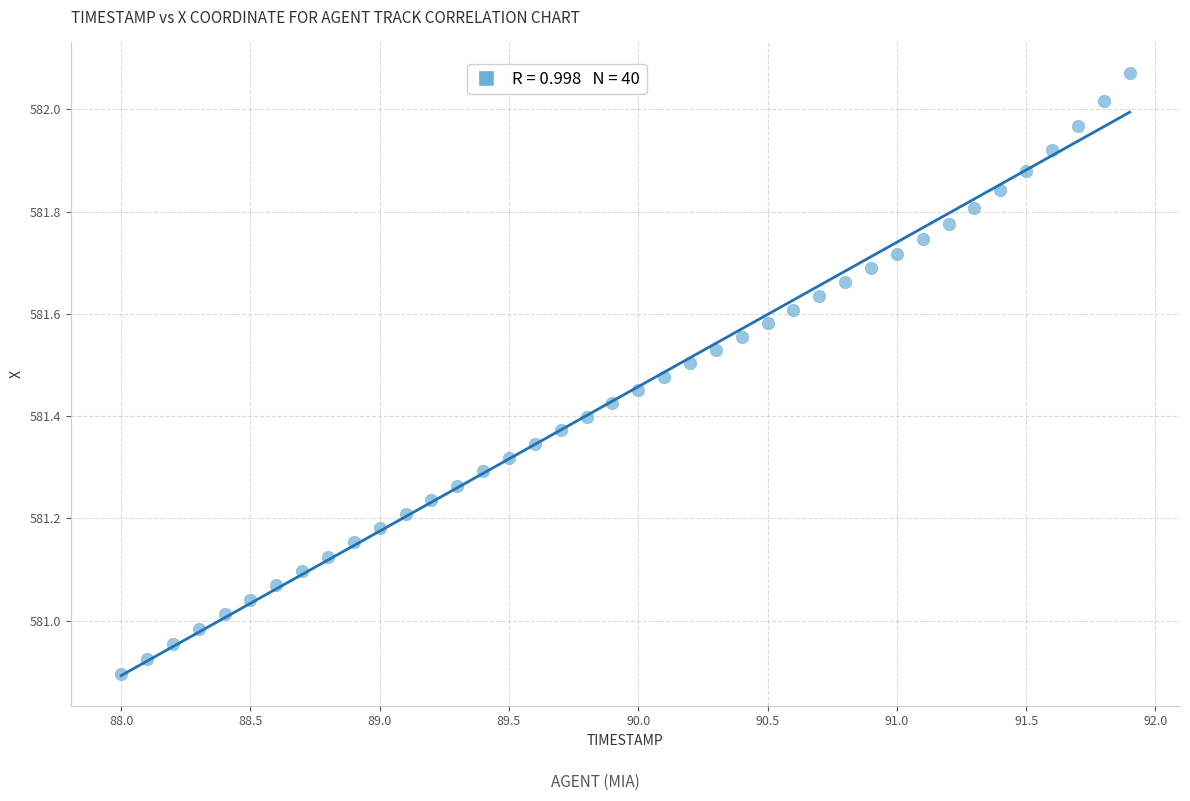

What is the range of X values (max minus min)?

3.9